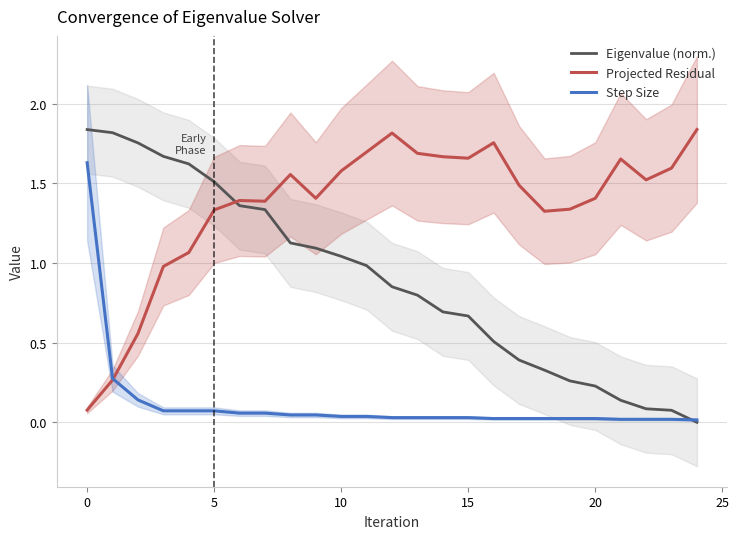

Between 5 and 24, which is larger?

5